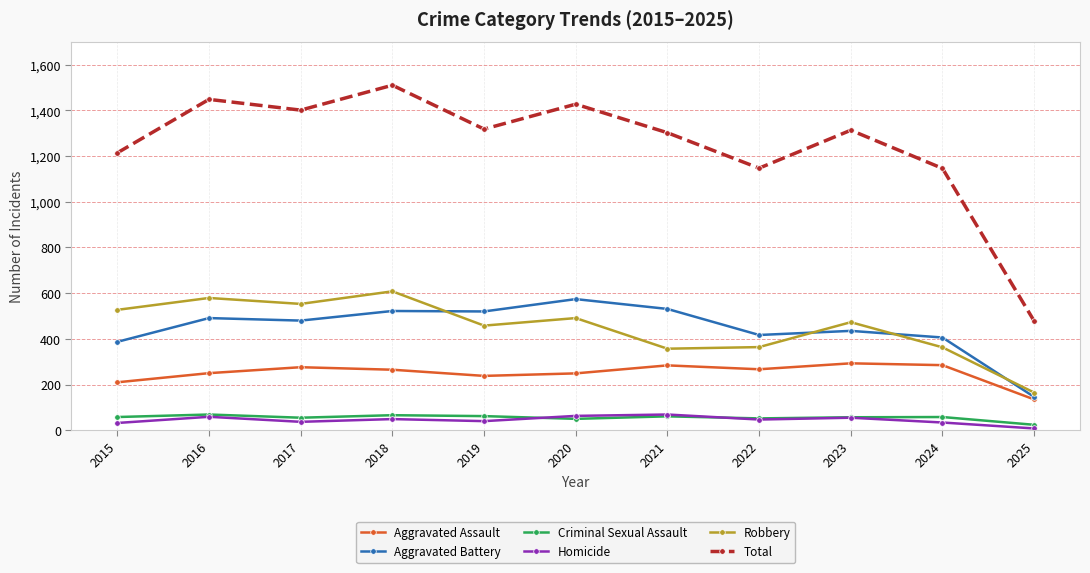

What is the average value of the Robbery series?

449